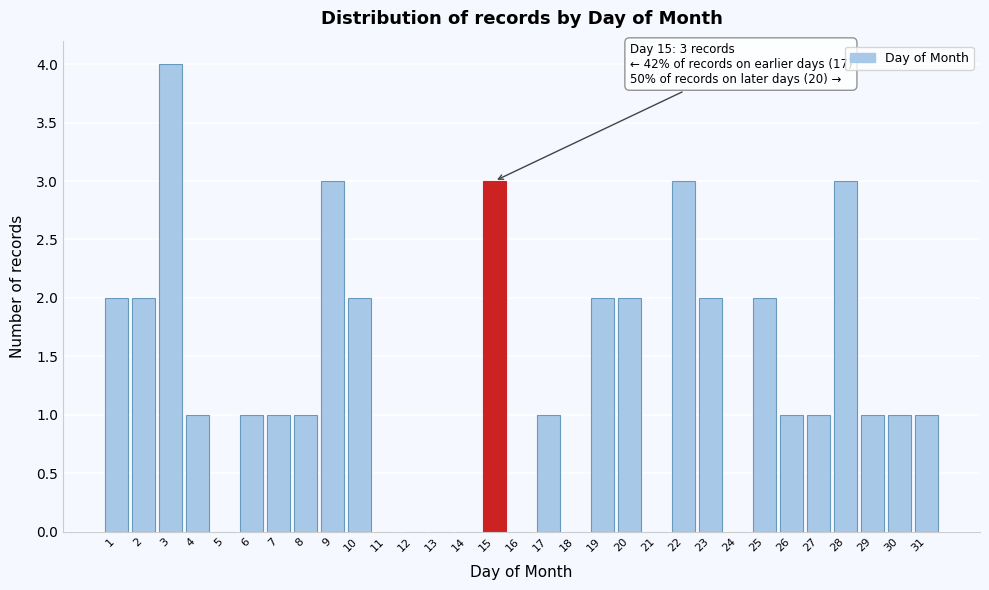

Over which range of the x-axis is the bar tallest?

2.5 to 3.5